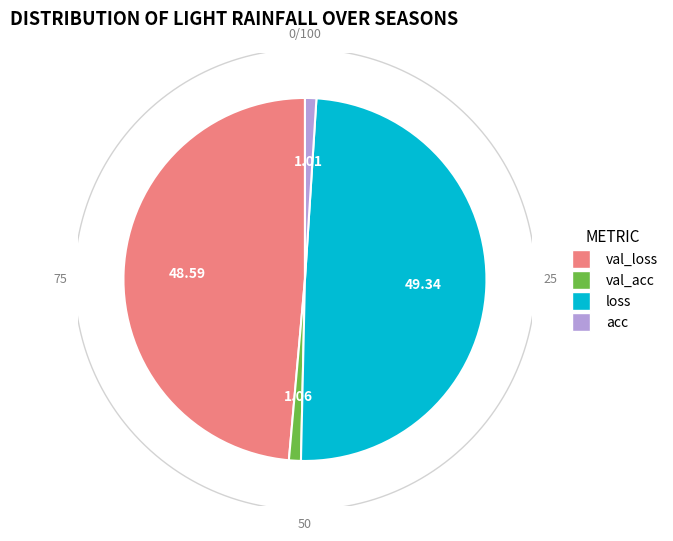

How many segments does this pie chart have?

4